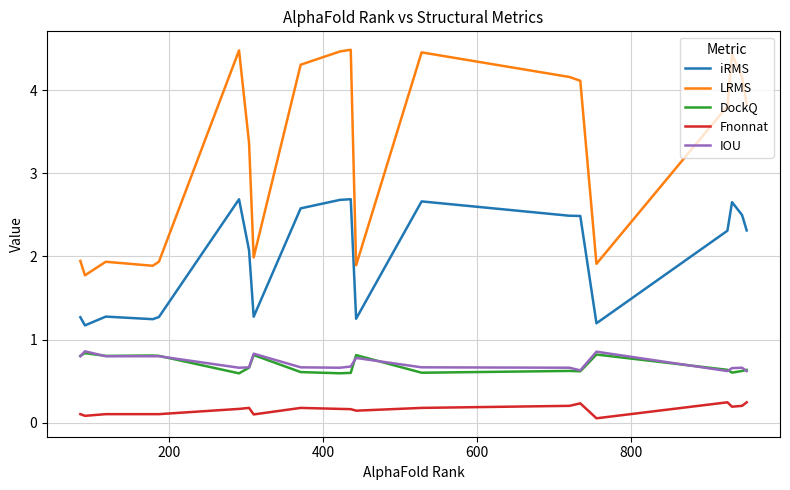

What is the greatest value displayed?

4.5